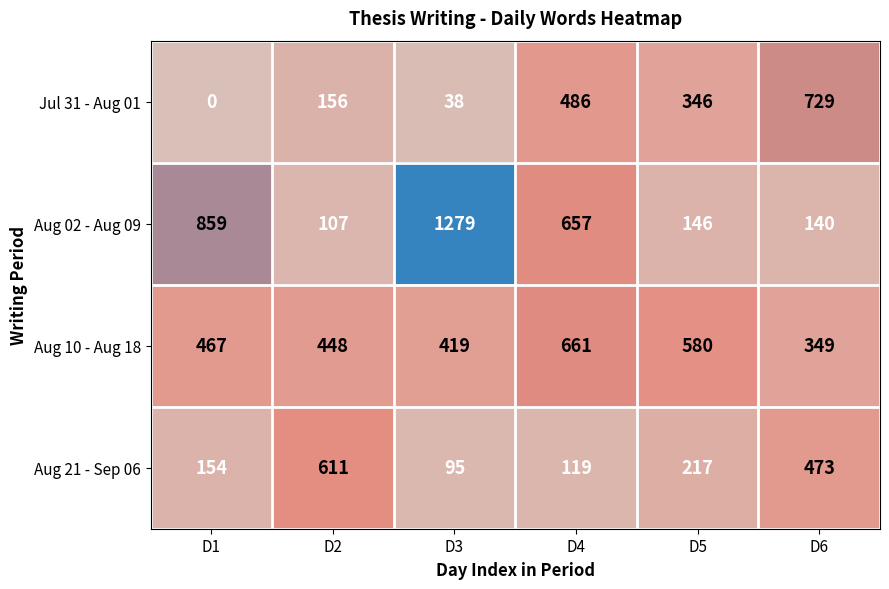

At which category is the sum across all series the highest?

D4